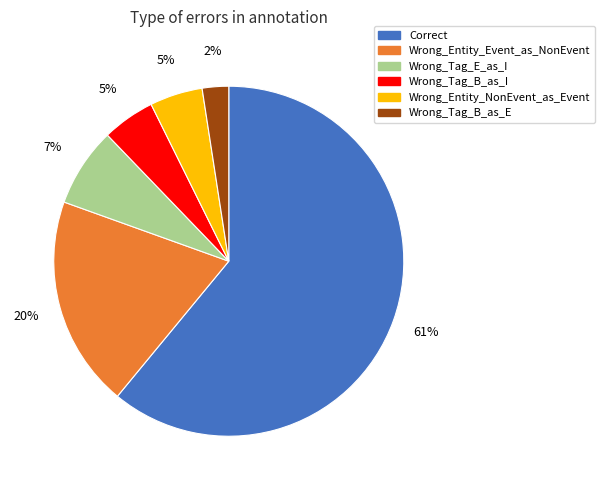

To the nearest percent, what is the average slice percentage?

17%